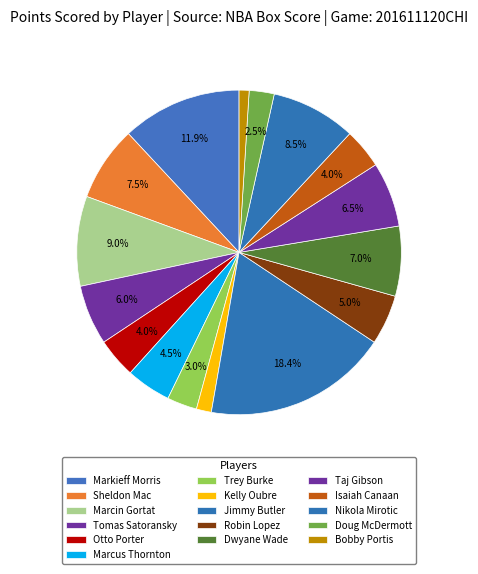

To the nearest percent, what is the average slice percentage?

6%